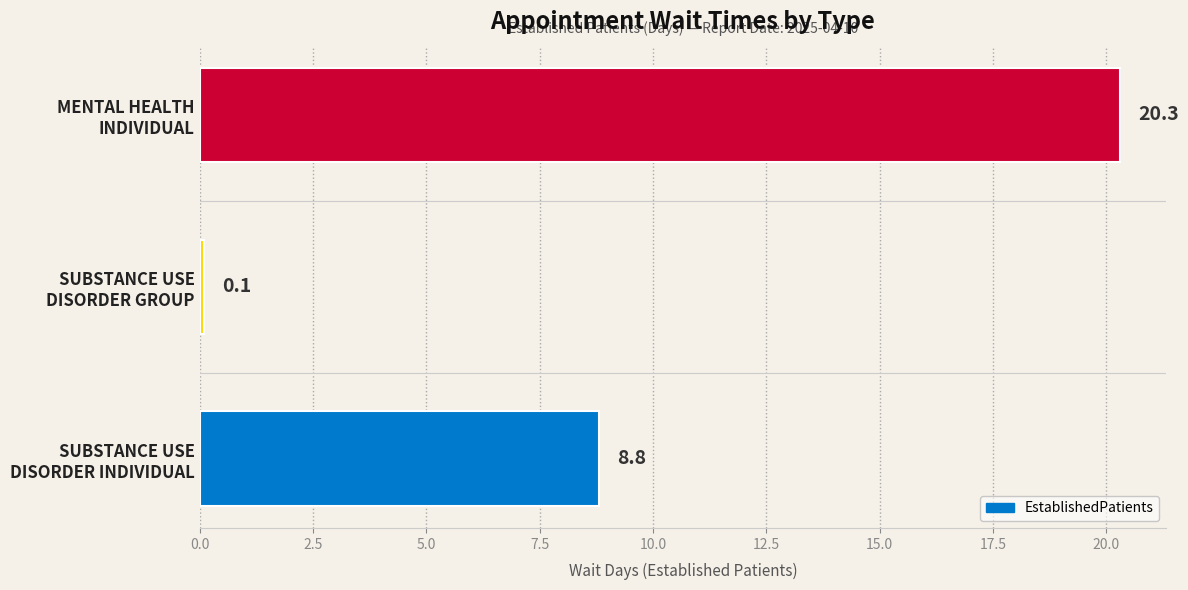

Reading top to bottom, what are all the values shown in this chart?

20.3	0.1	8.8